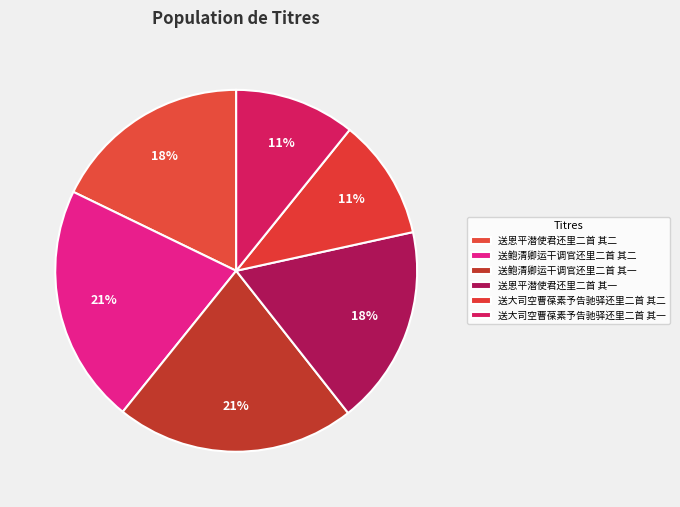

True or false: 送鲍清卿运干调官还里二首 其一 accounts for 36% of the total.

False